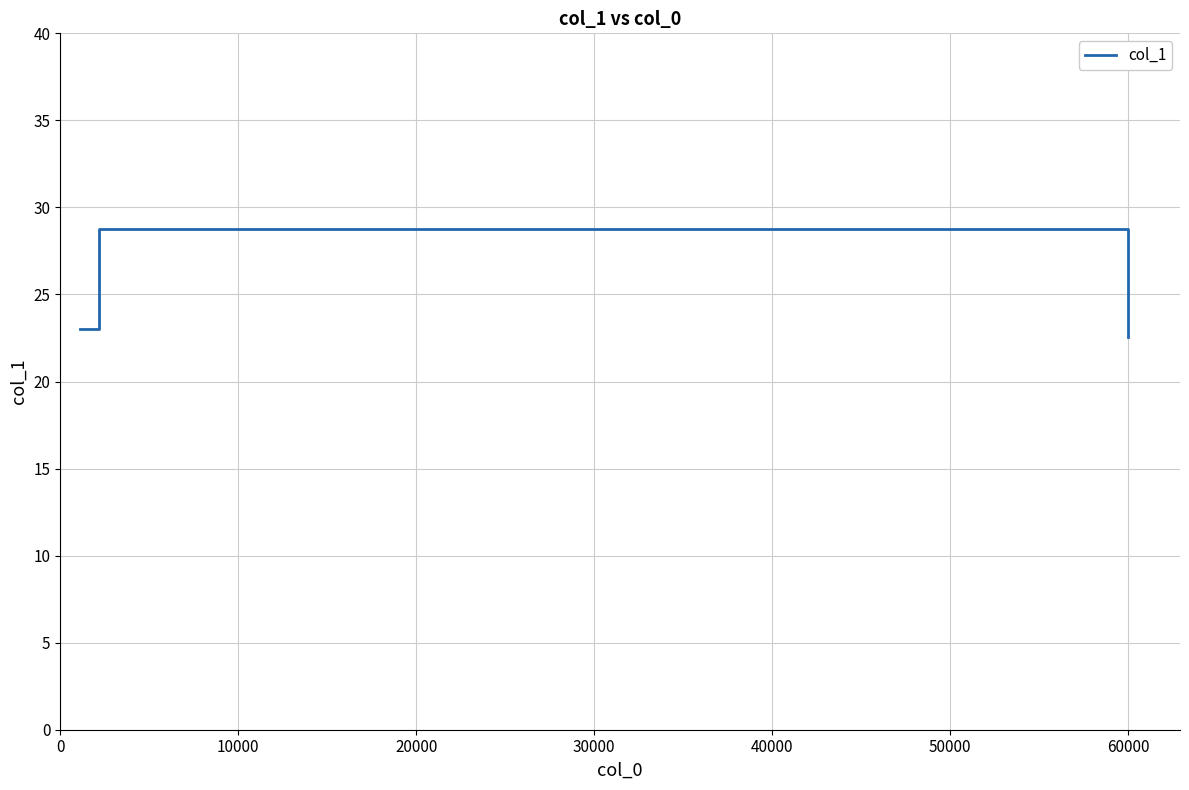

What is the difference between the maximum and minimum values?

6.2